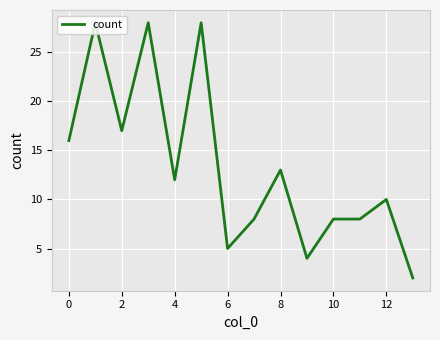

What is the greatest value displayed?

28